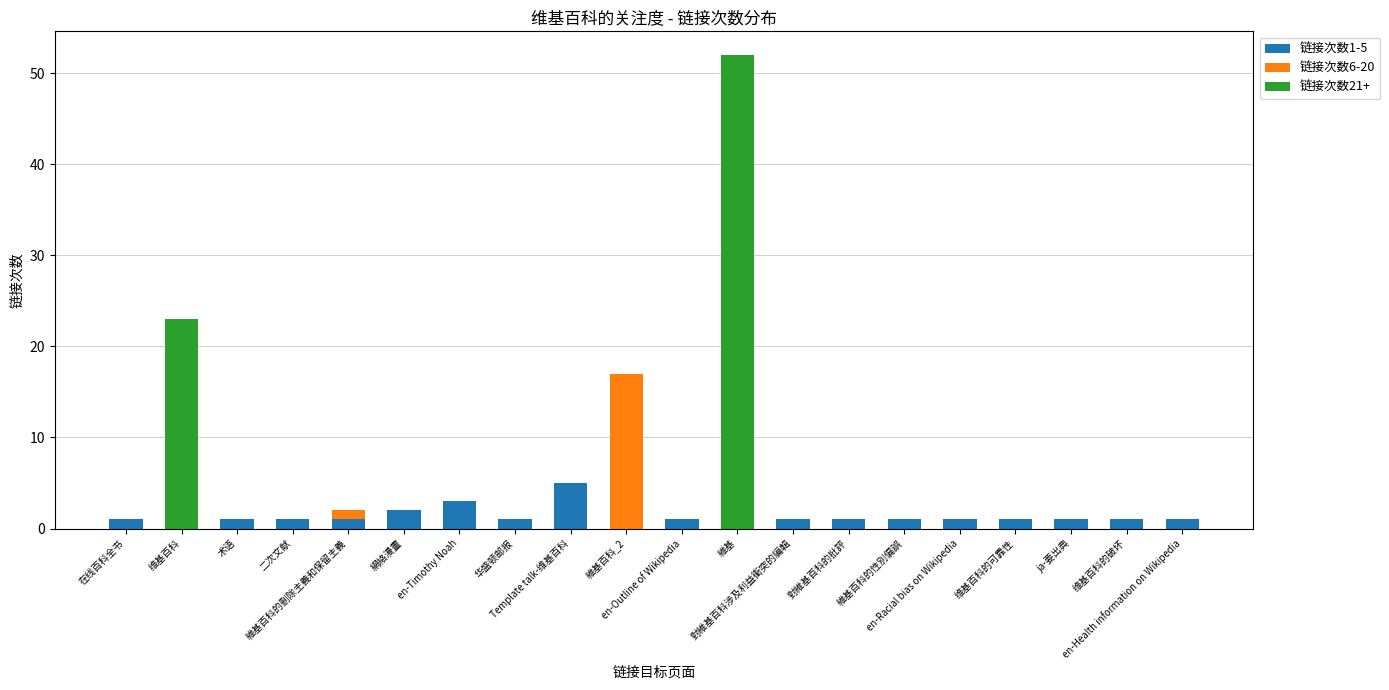

Does the chart contain stacked bars?

Yes